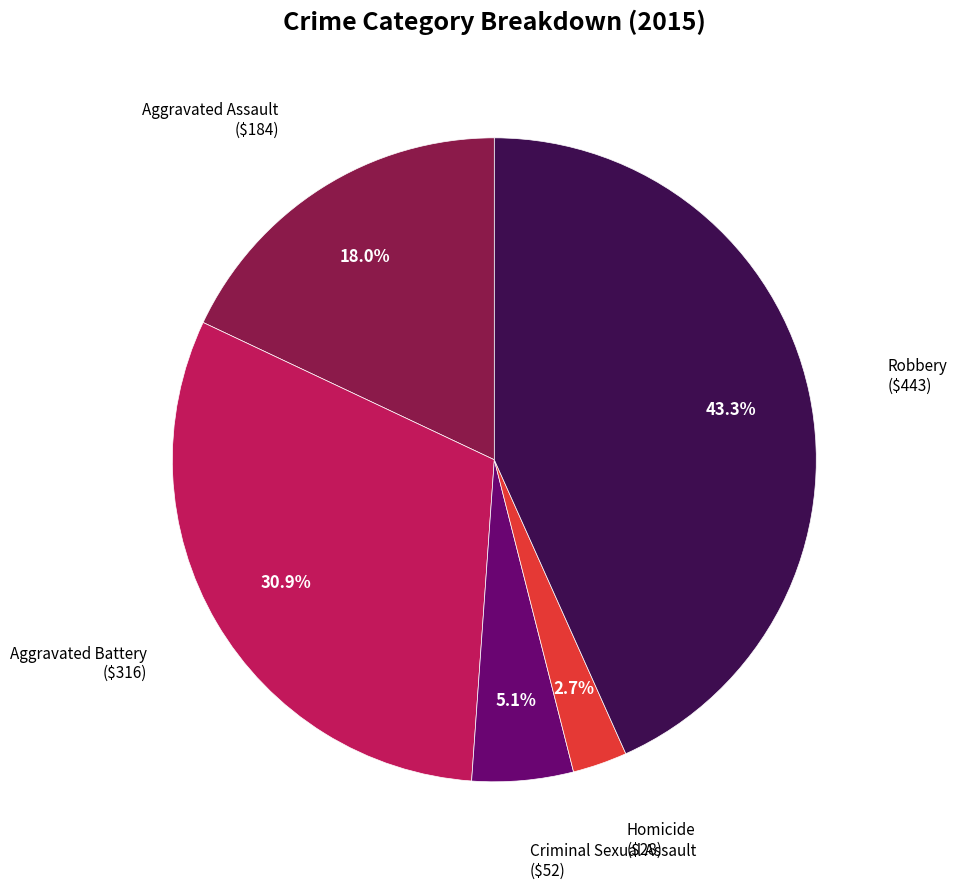

Is there any slice that represents more than half of the pie?

No